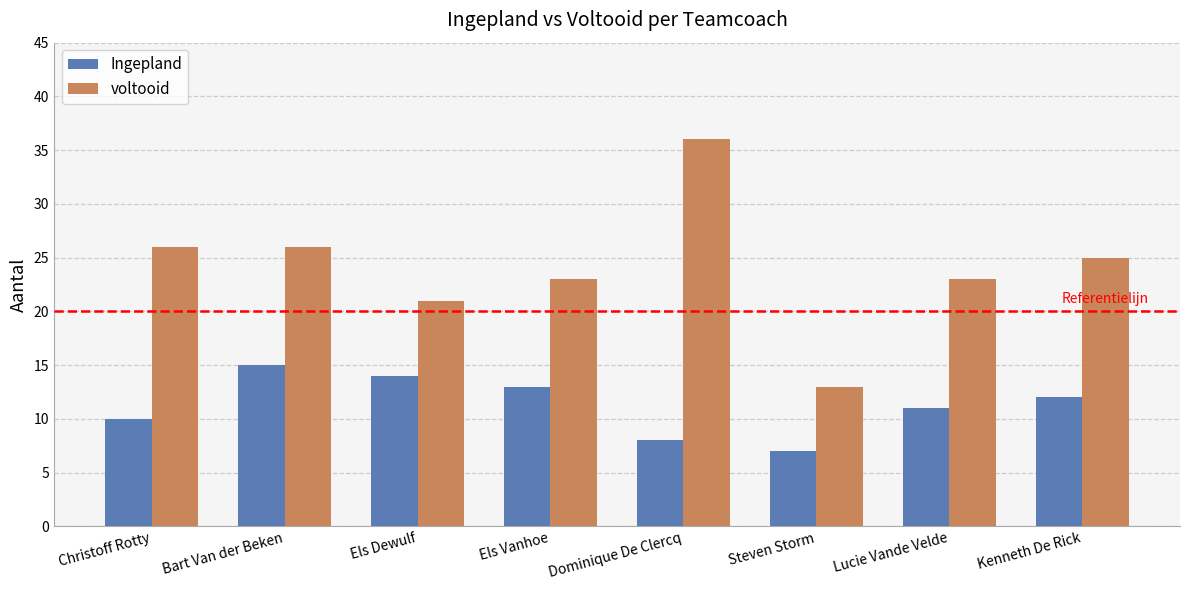

List the series in order of their overall mean, highest first.

voltooid, Ingepland